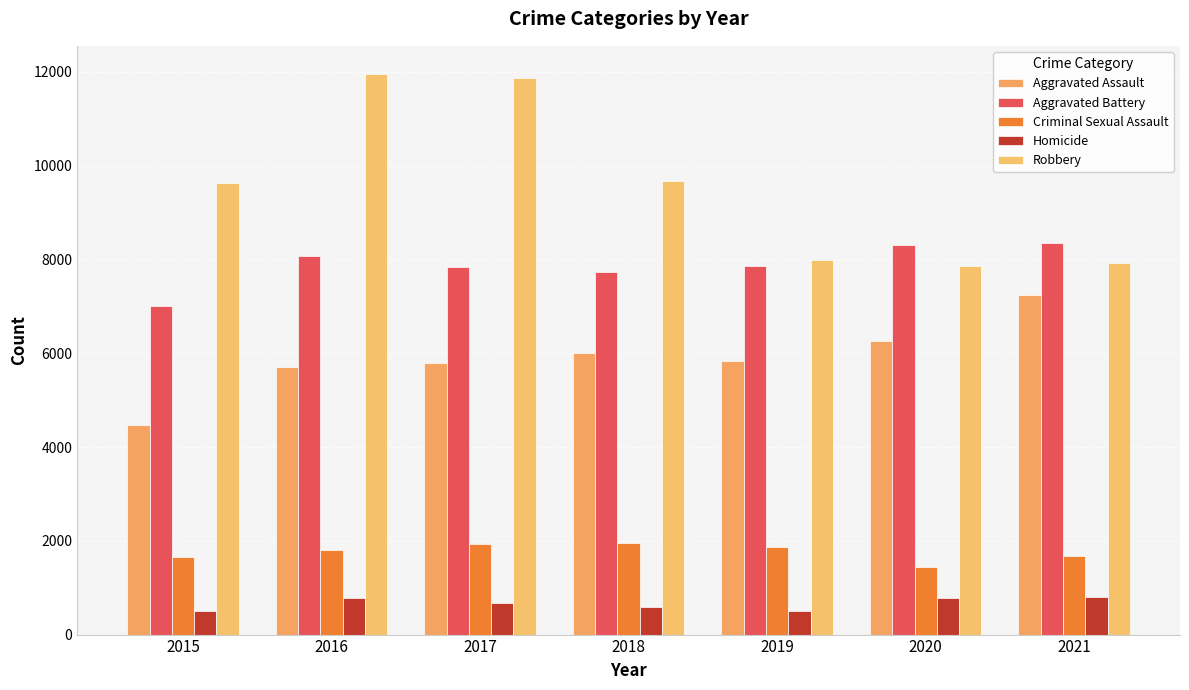

How many data points does each series have?

7